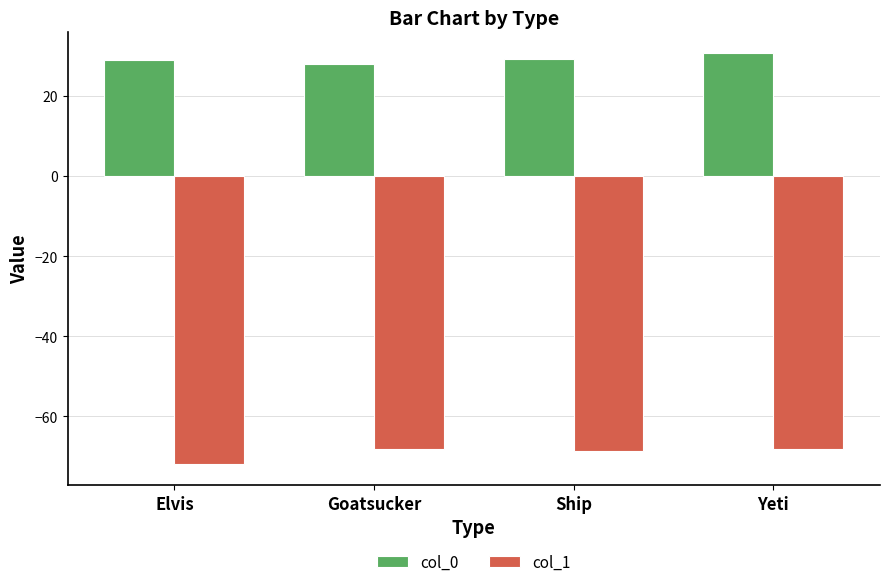

How many categories are shown in the chart?

4